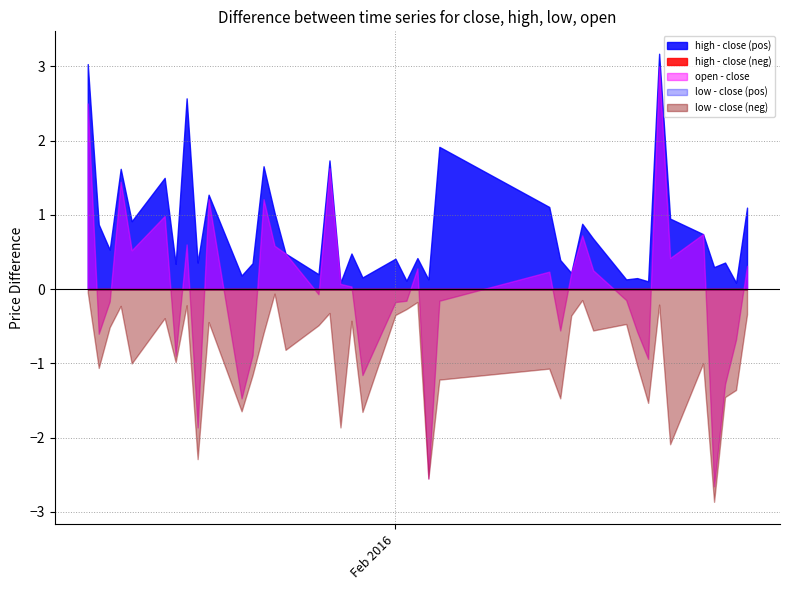

What is the spread (max minus min) of values at 31?

1.2